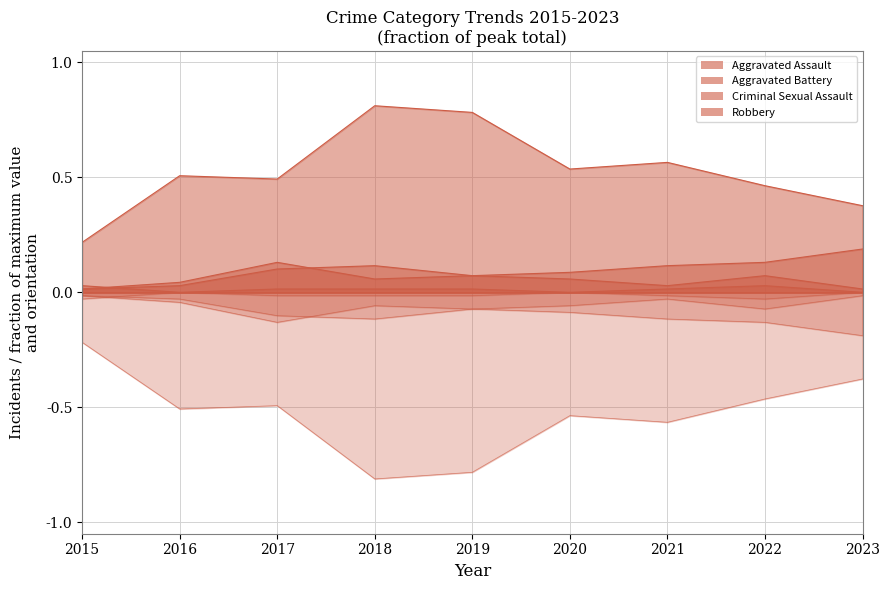

Which series has the largest total across all categories?

Robbery